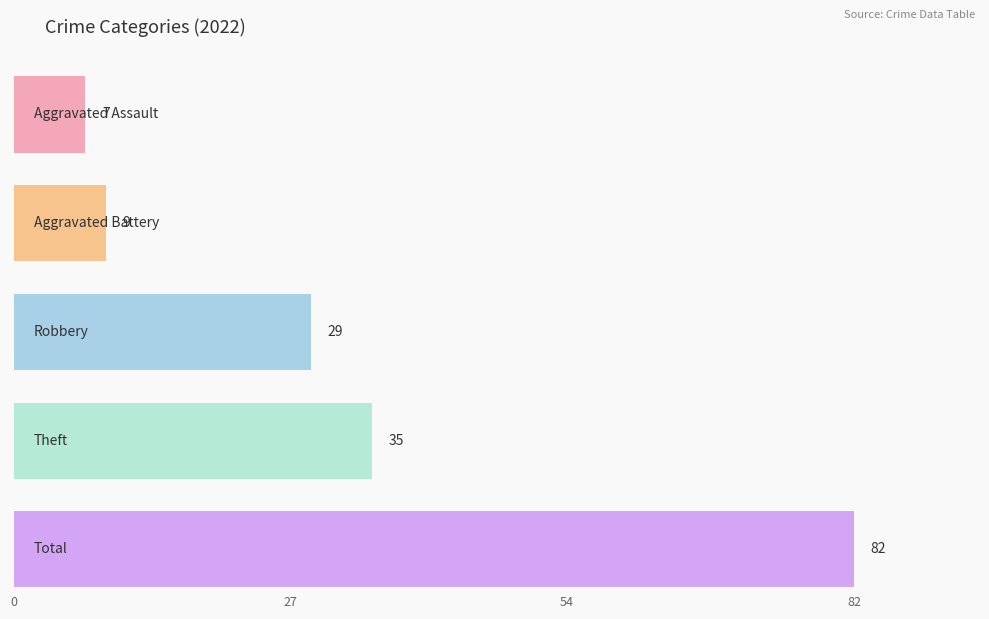

Which label corresponds to the smallest value in the chart?

Aggravated Assault